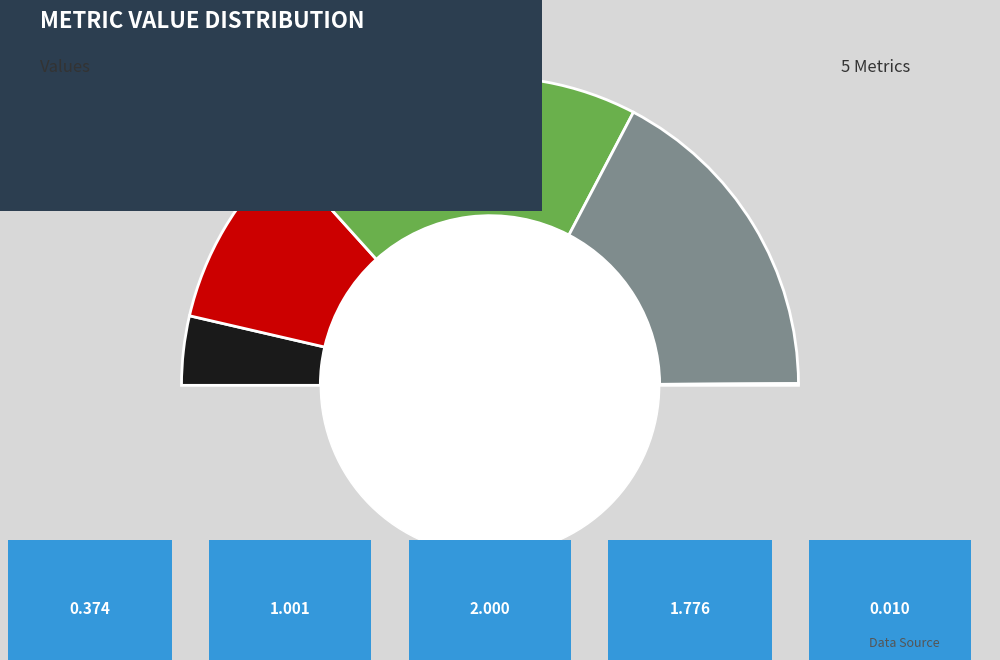

How many slices are in this pie chart?

5